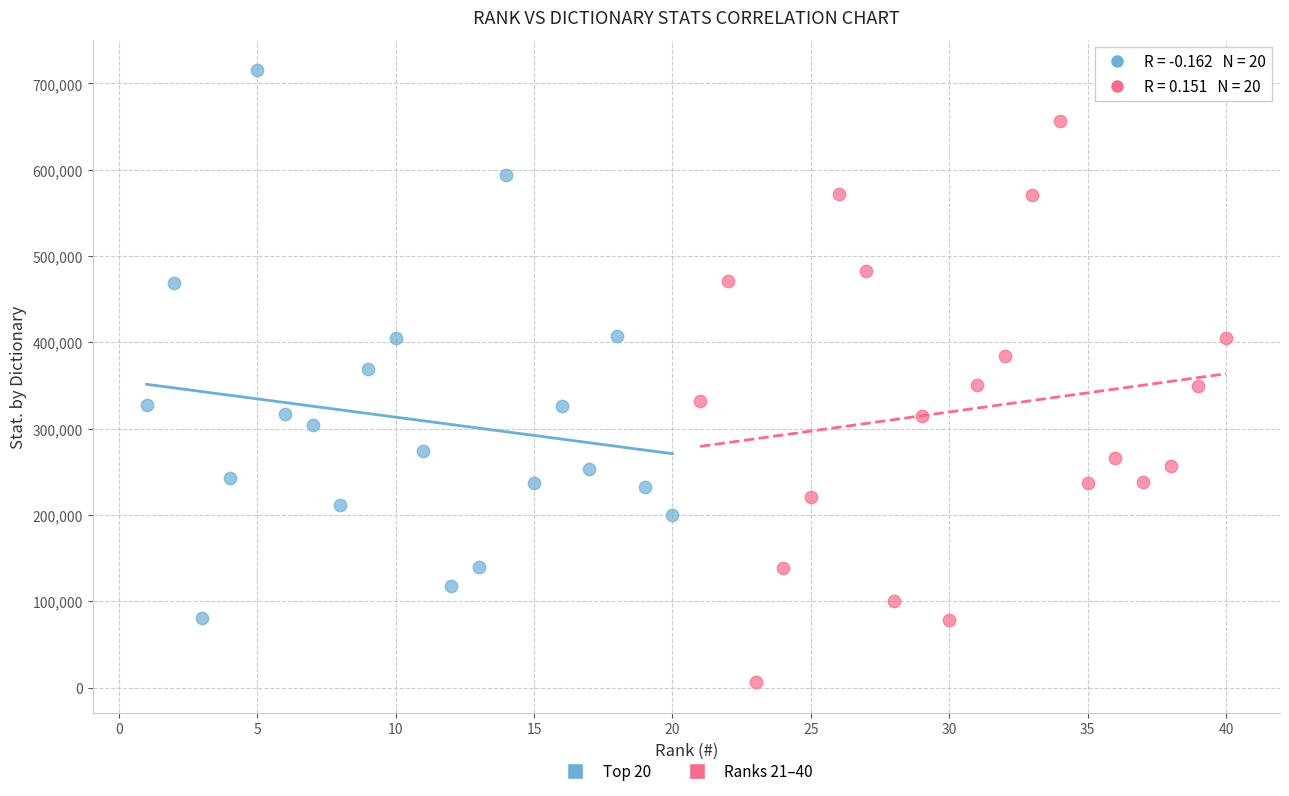

Which series reaches the maximum Y coordinate?

Top 20